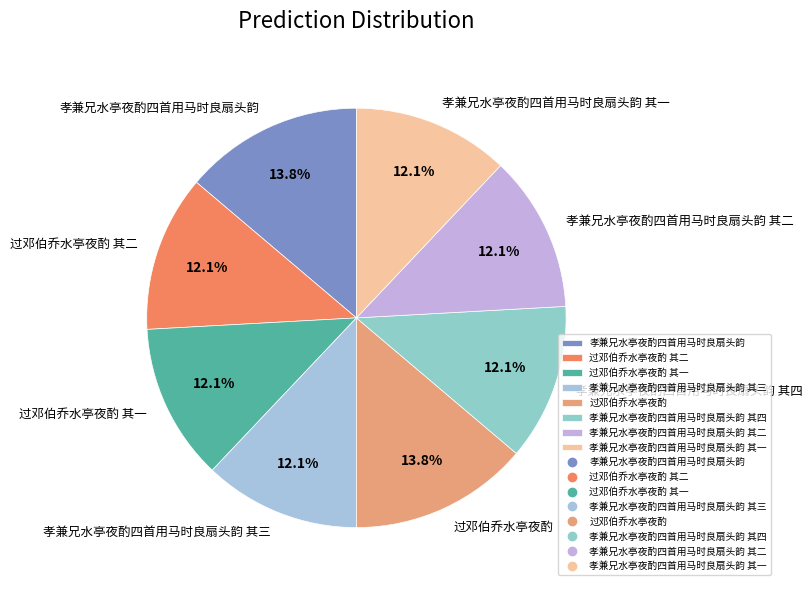

Which has a higher value, 过邓伯乔水亭夜酌 or 孝兼兄水亭夜酌四首用马时良扇头韵 其三?

过邓伯乔水亭夜酌